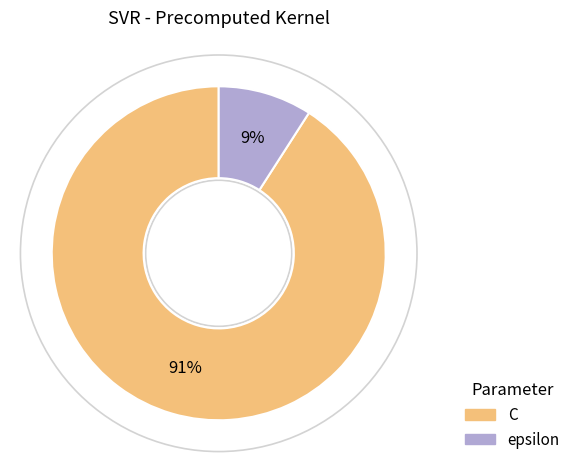

Rank the categories by value from lowest to highest.

epsilon, C